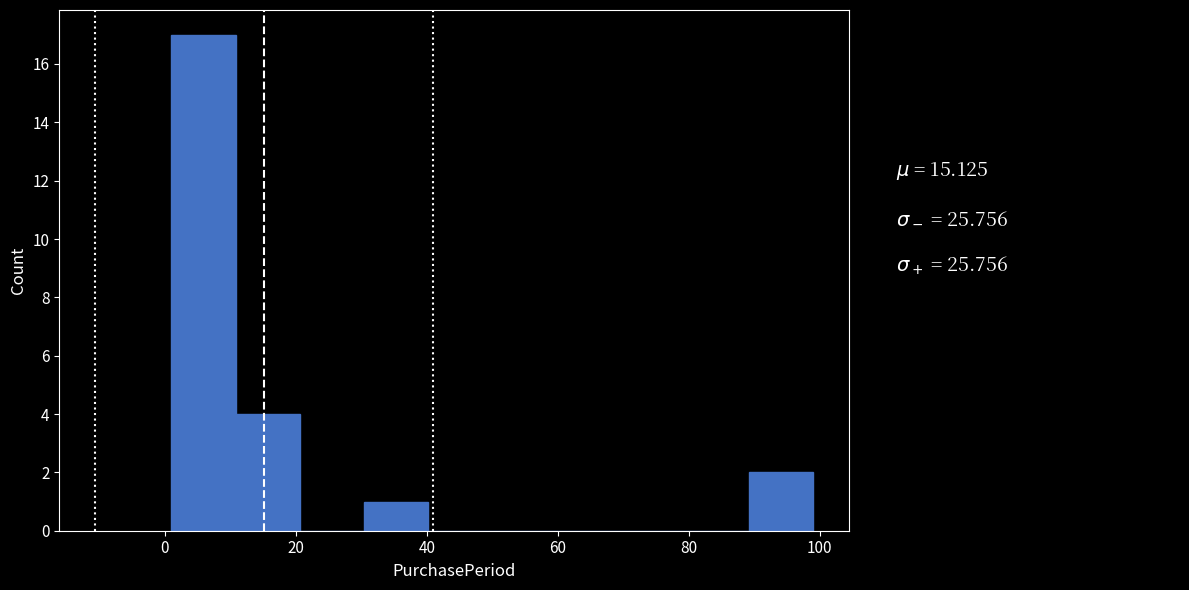

How tall is the bar that spans 89.2 to 99.0 on the x-axis? Neither the bar edges nor the heights are printed on the chart, so give them approximately, as read against the axes.

2